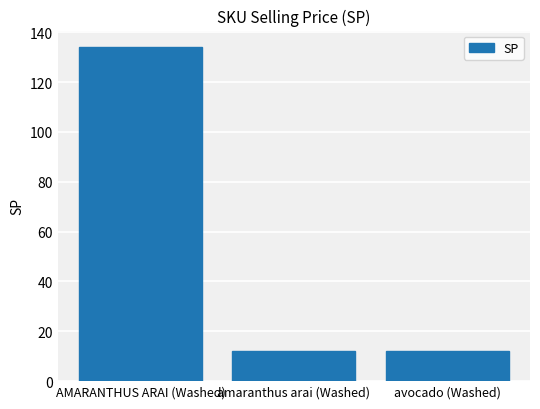

Which label corresponds to the largest value in the chart?

AMARANTHUS ARAI (Washed)